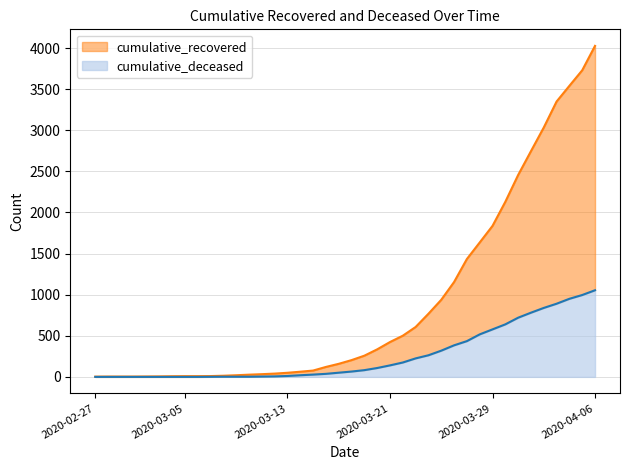

How many values in the cumulative_recovered series exceed 204?

19